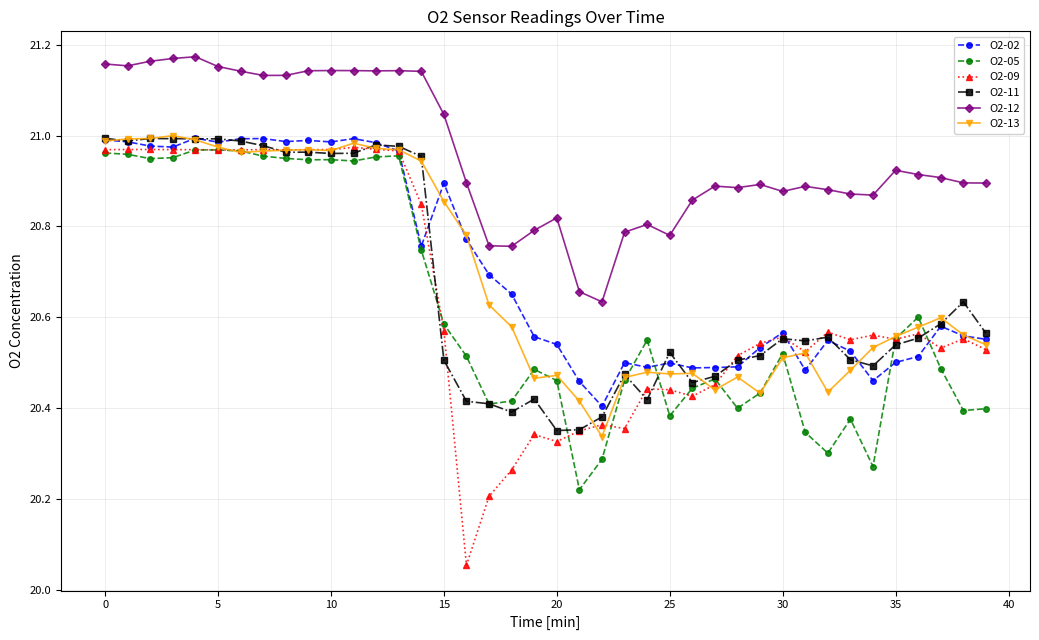

At how many categories does at least one series exceed 20?

40